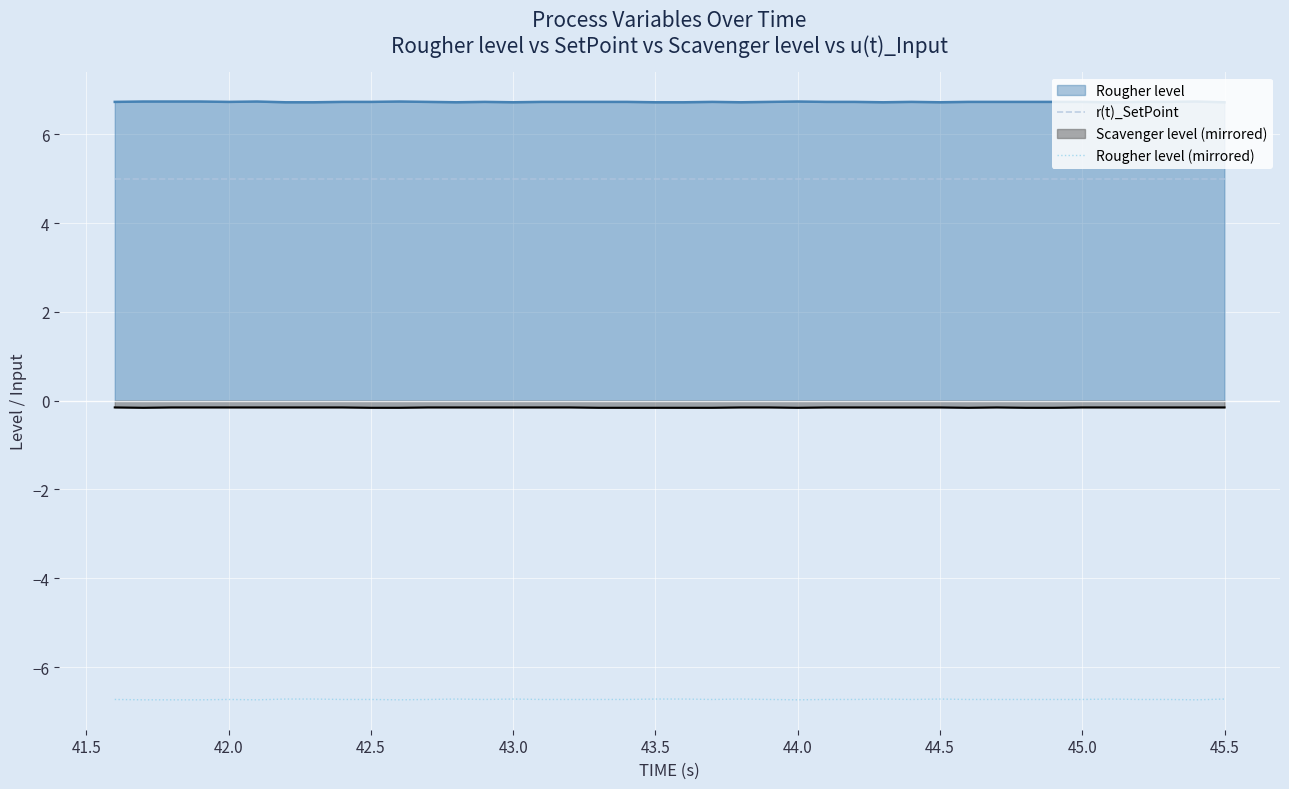

Count the number of data series in this chart.

4